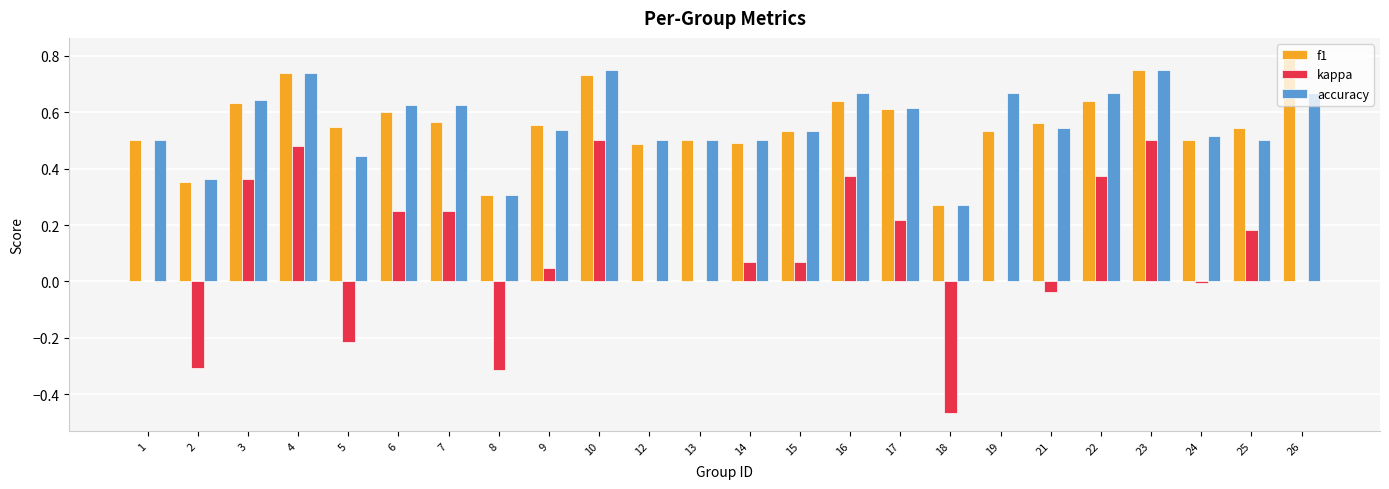

At which category does the chart reach its peak across all series?

26